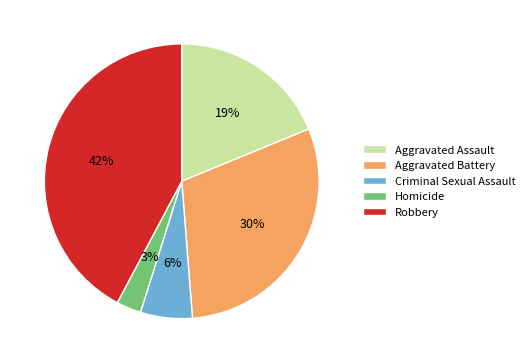

Which slice is the largest?

Robbery